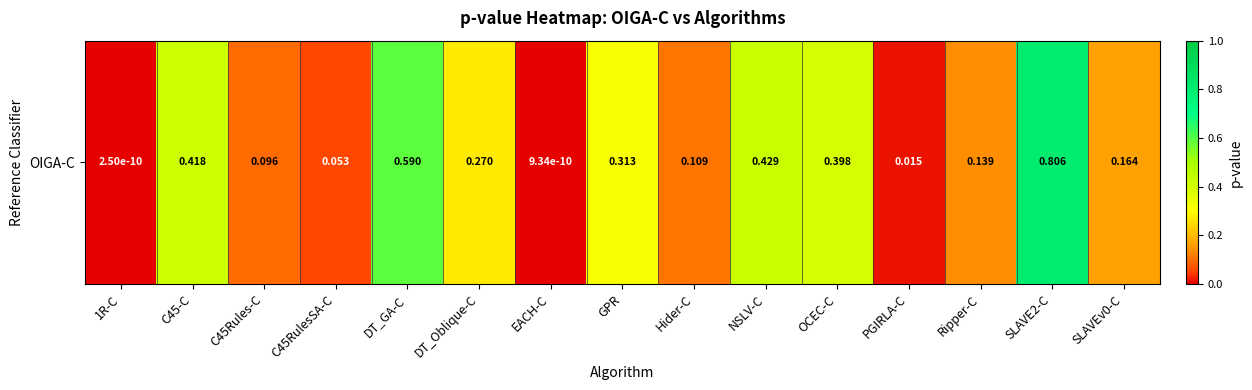

Reading right to left, extract all data points from this chart.

0.2	0.8	0.1	0.0	0.4	0.4	0.1	0.3	0.0	0.3	0.6	0.1	0.1	0.4	0.0